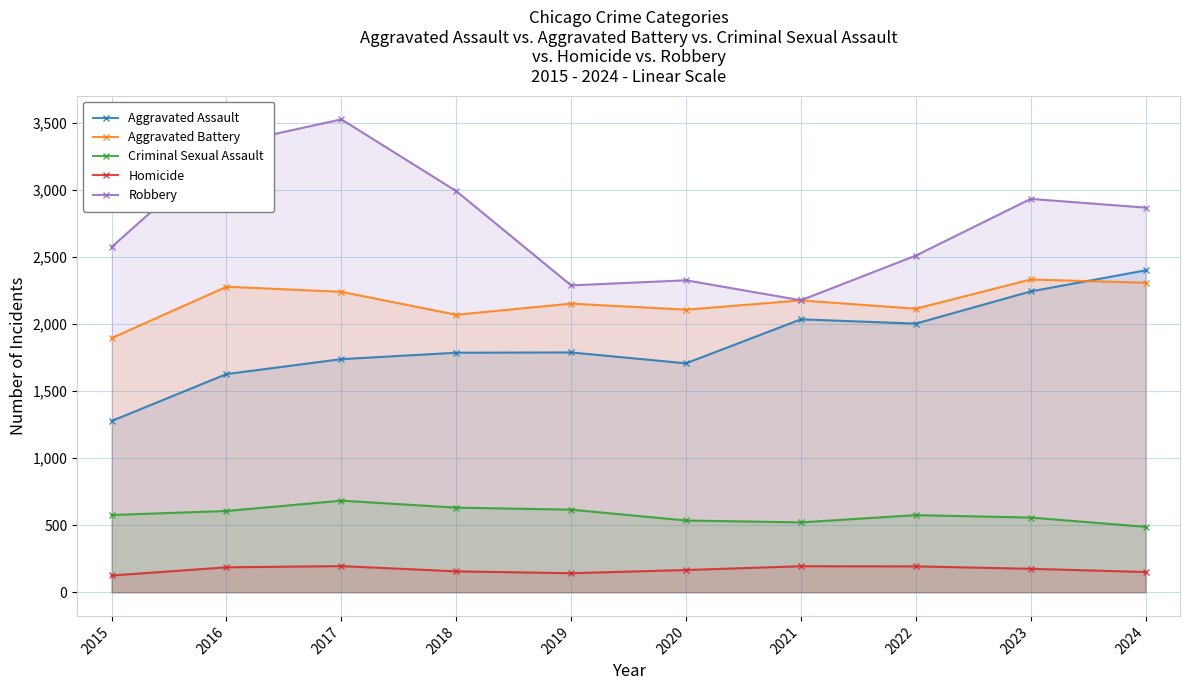

What is the difference between the Aggravated Battery values at 2020 and 2022?

7